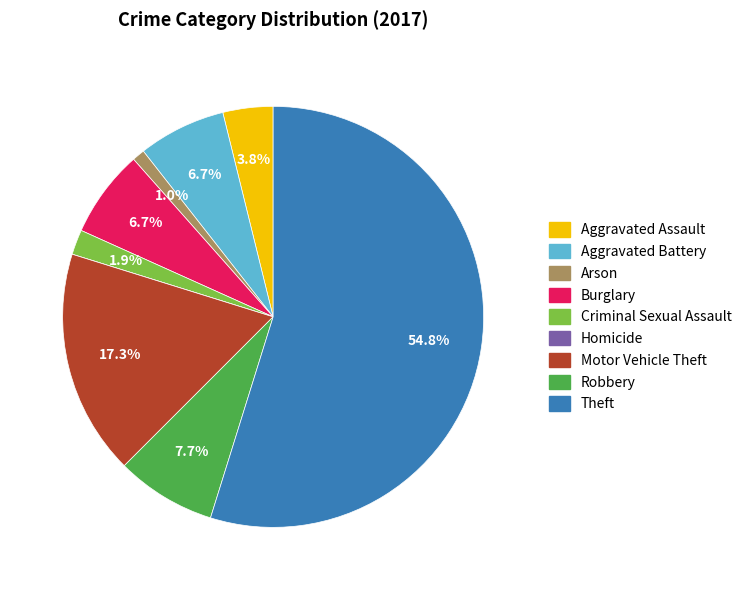

How much of the chart is everything except Aggravated Assault?

96.2%